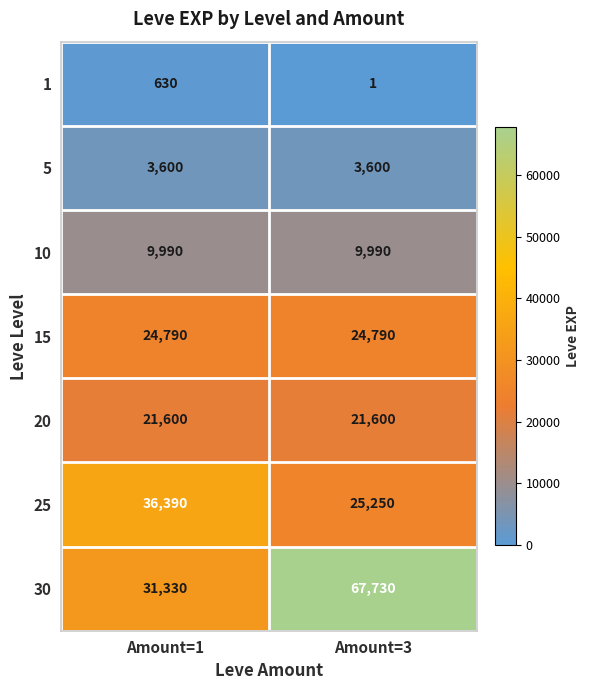

Which category has the highest value across all series?

Amount=3